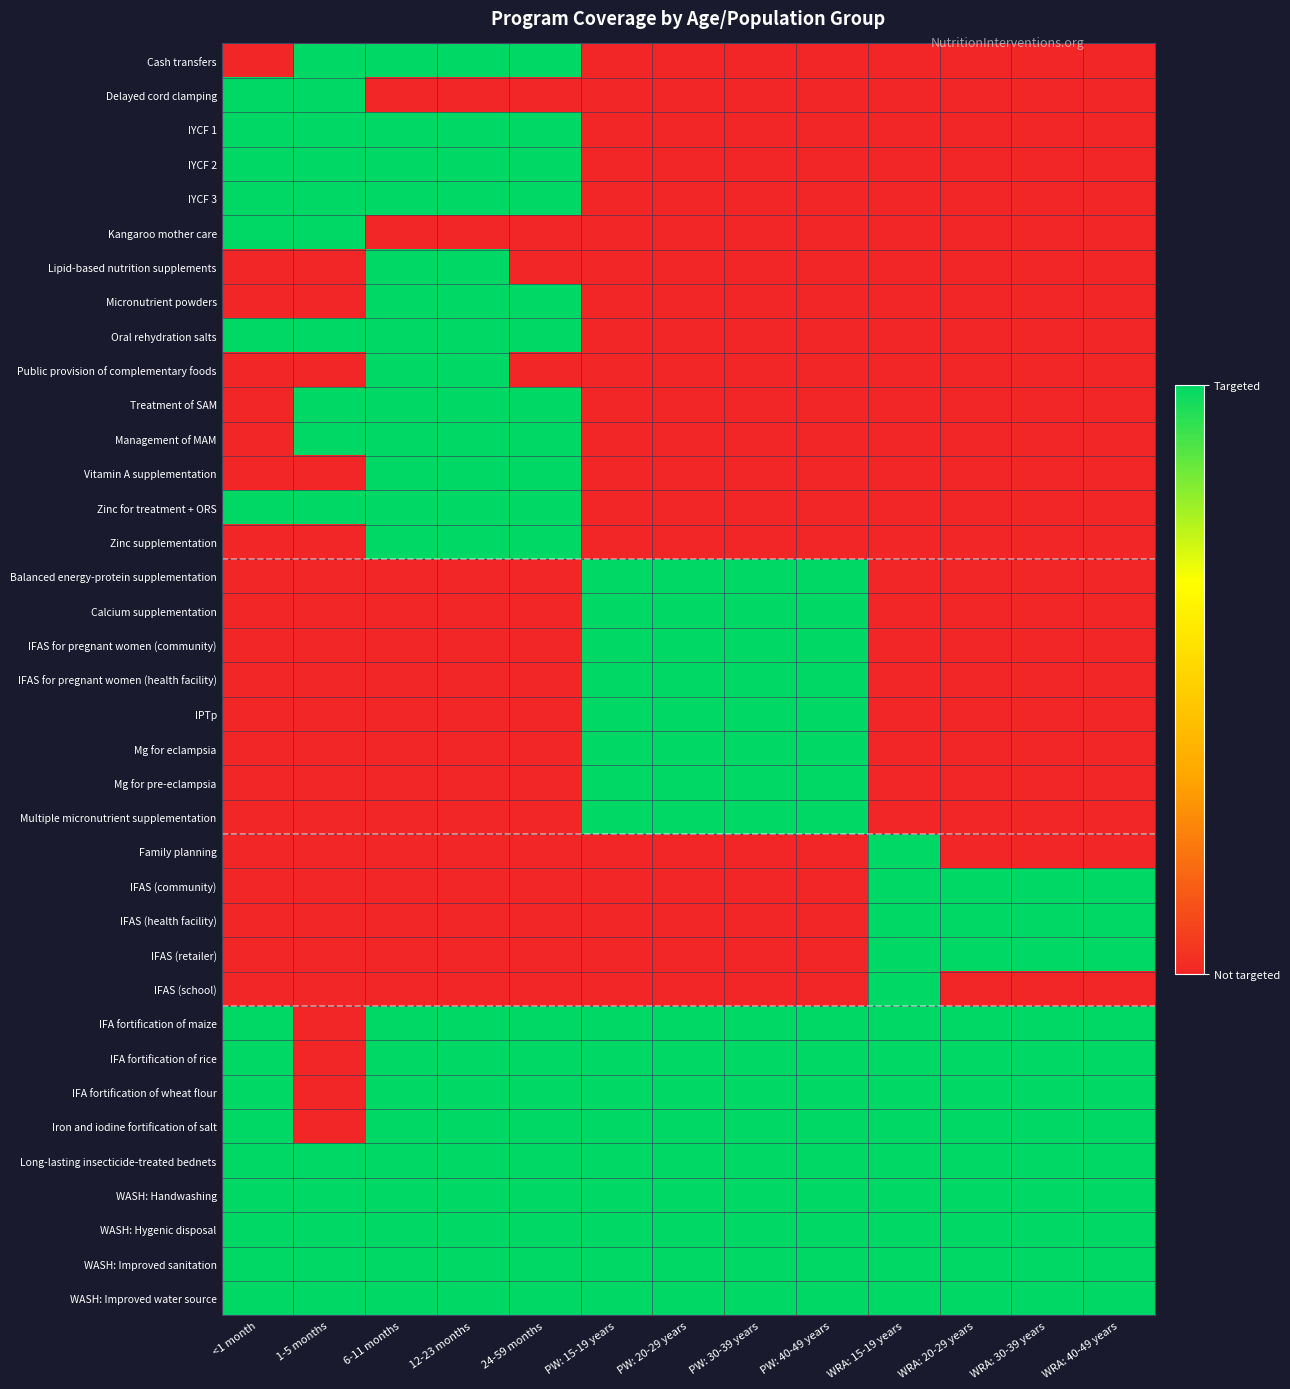

What is the greatest value displayed?

1